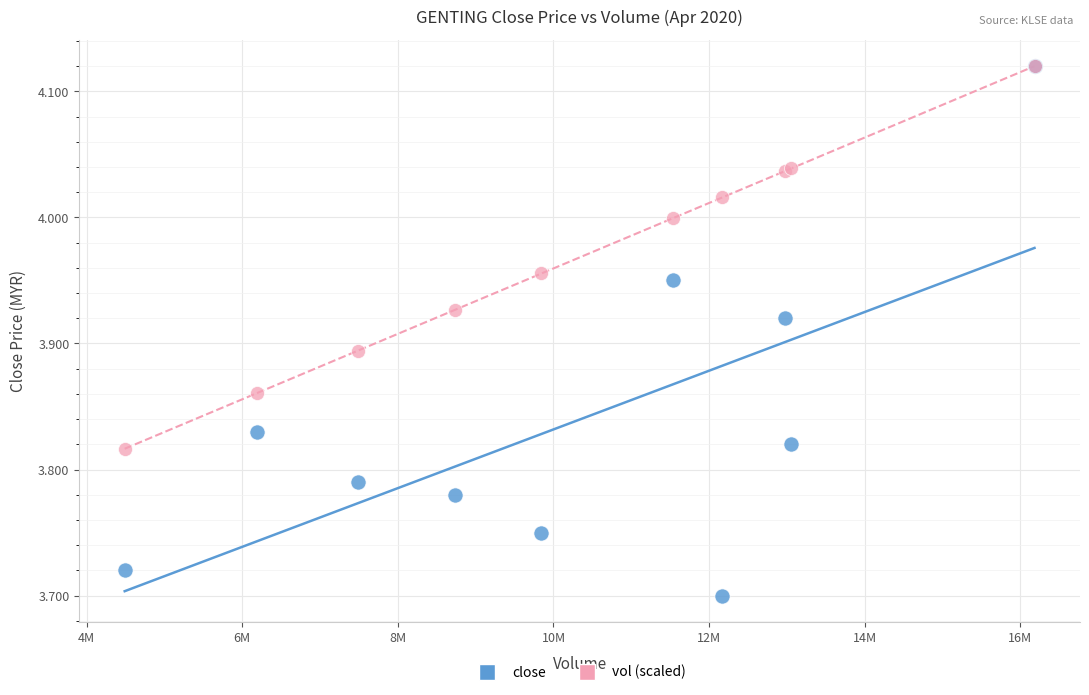

Which series contains the lowest Y value?

close